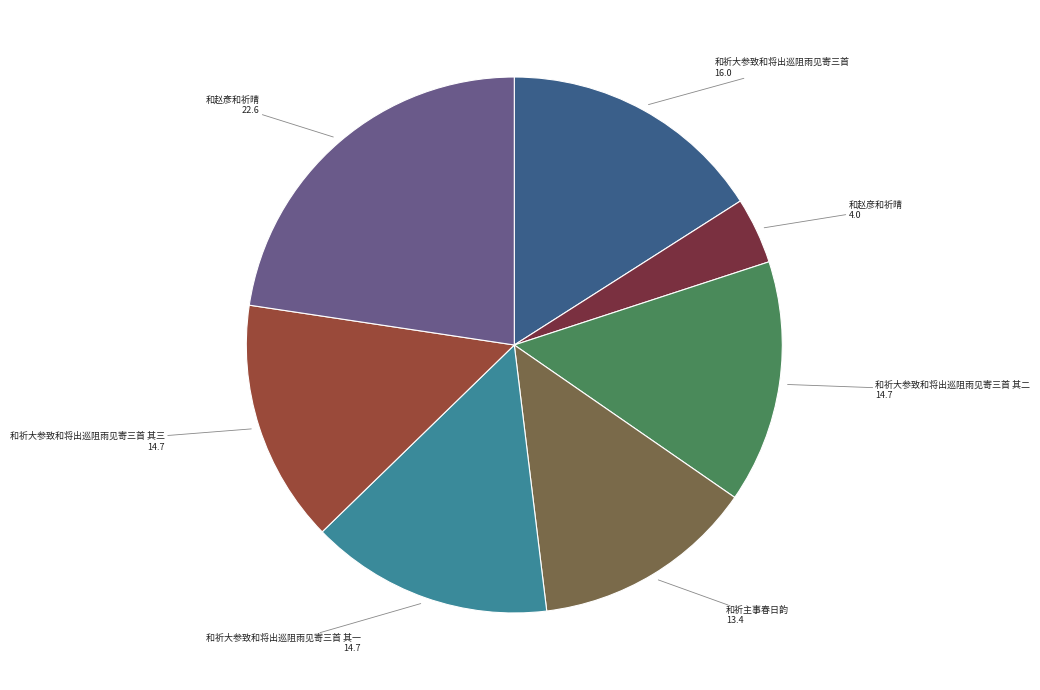

How many segments does this pie chart have?

7